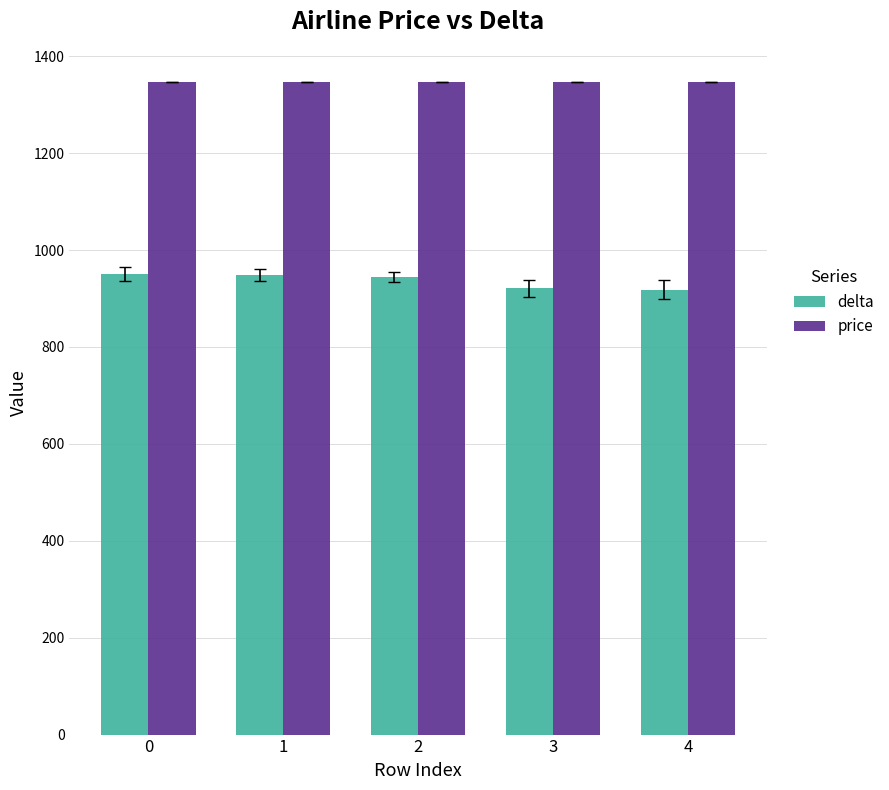

What is the maximum value for price?

1346